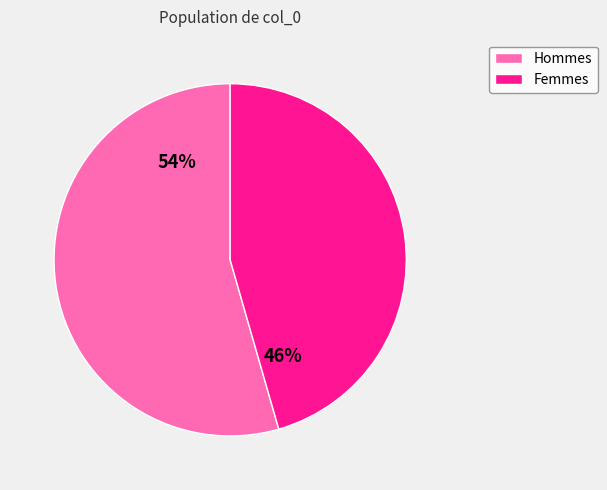

What is the smallest slice in the pie chart?

Femmes